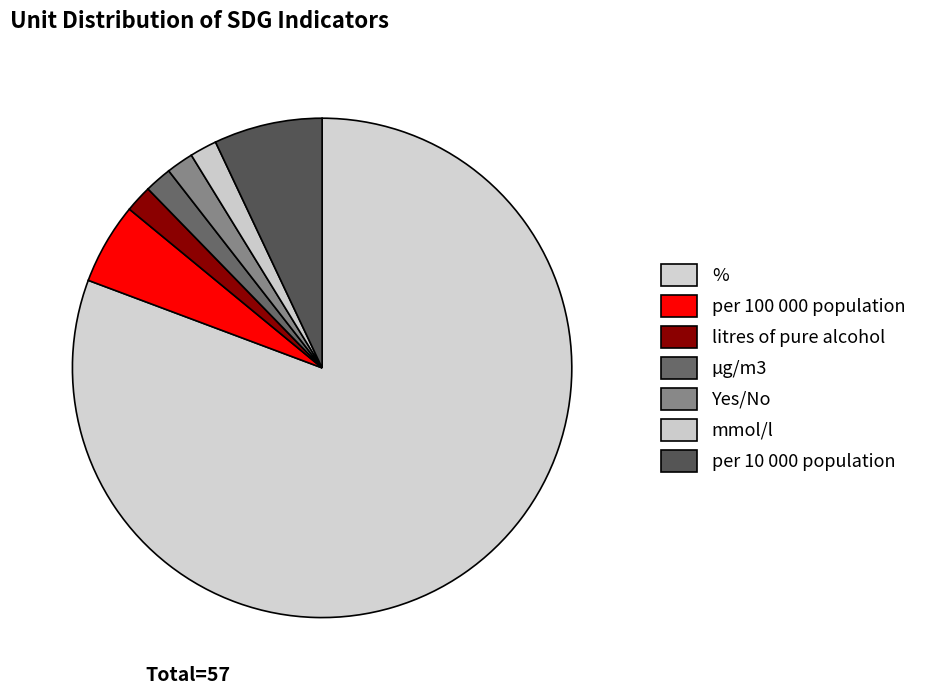

Approximately how many times larger is the value at per 100 000 population compared to %?

0.1